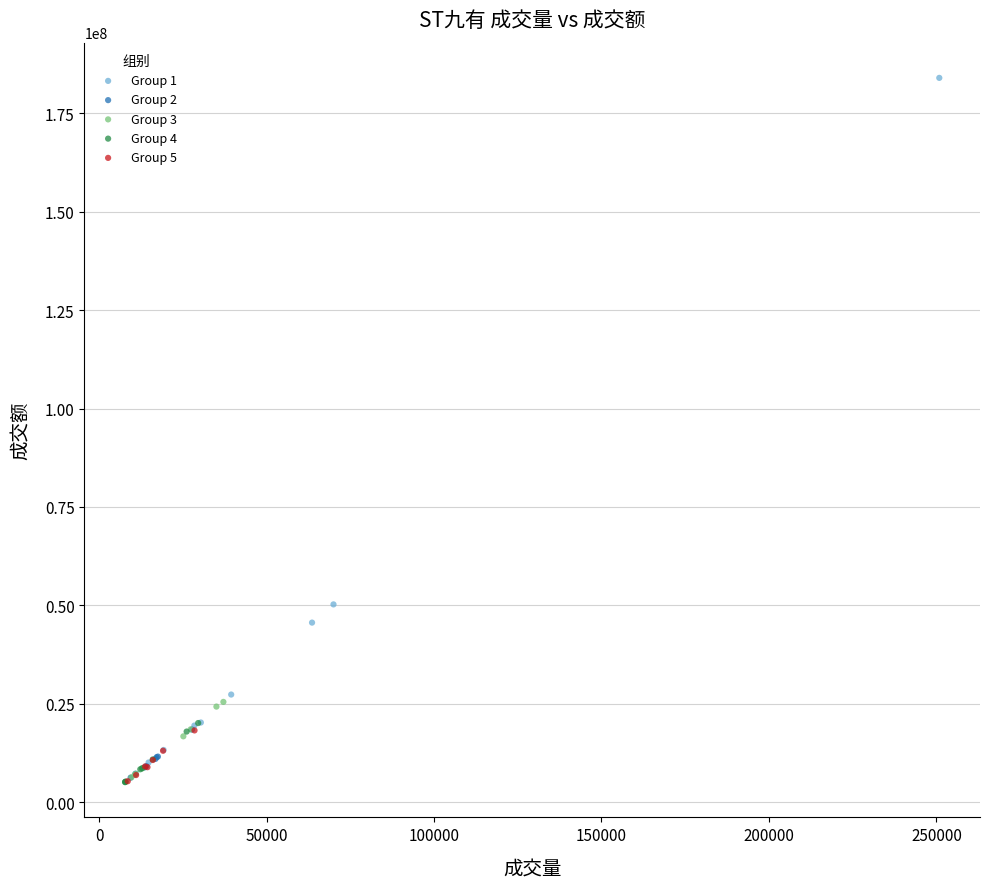

Which series has the widest spread of Y values?

Group 1